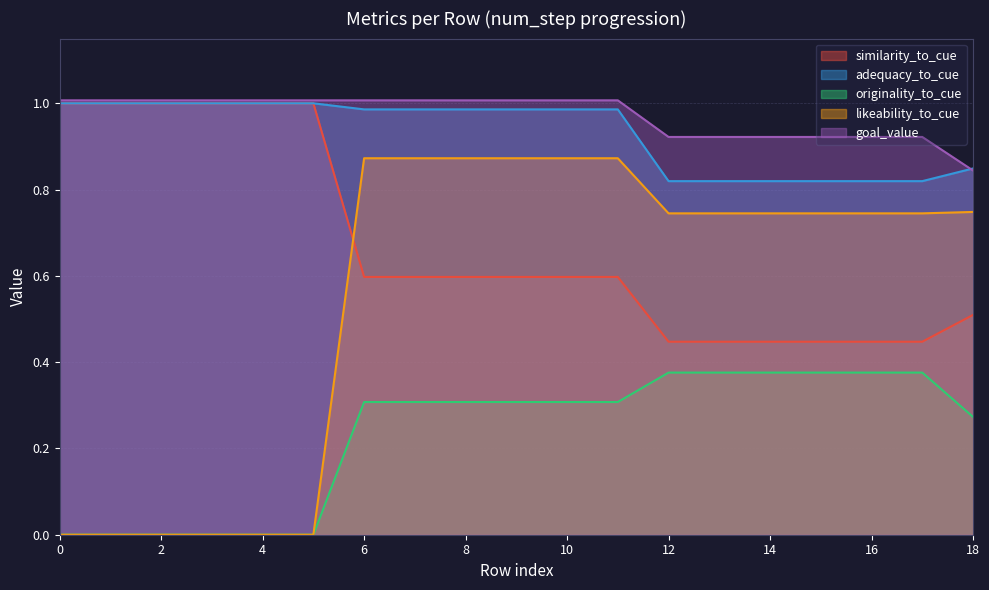

The adequacy_to_cue series shows 0.8 at 15. True or false?

True